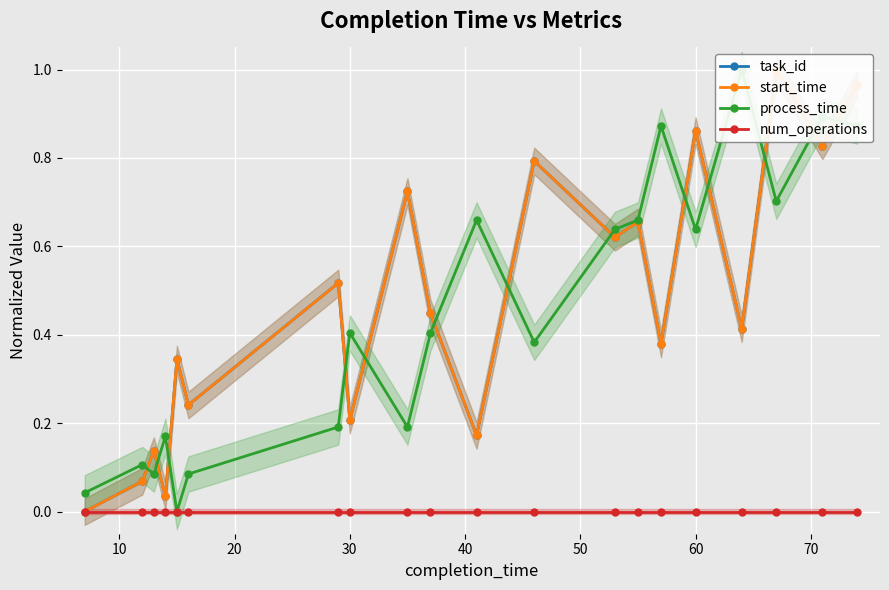

True or false: num_operations has more than 1 interior local peaks.

False